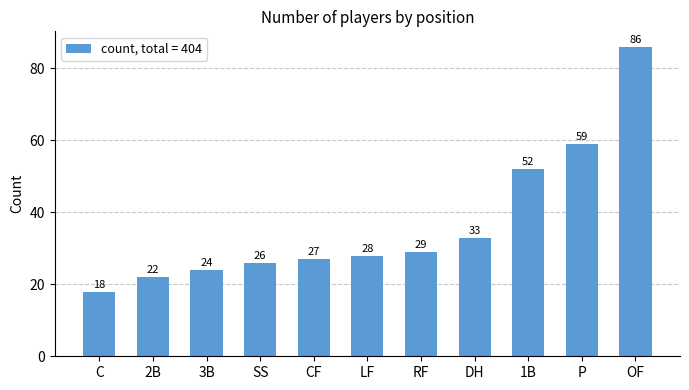

Reading left to right, what are all the values shown in this chart?

C=18	2B=22	3B=24	SS=26	CF=27	LF=28	RF=29	DH=33	1B=52	P=59	OF=86